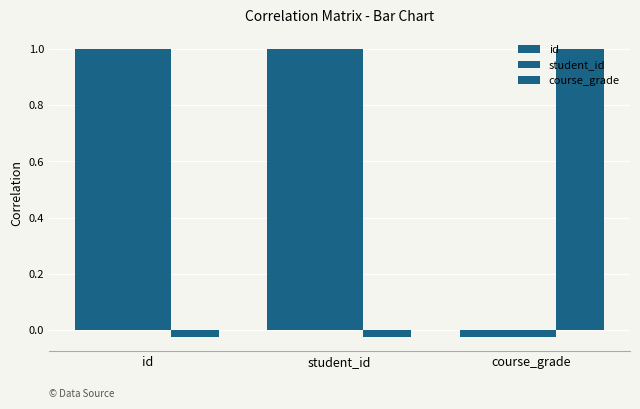

Does the chart contain stacked bars?

No